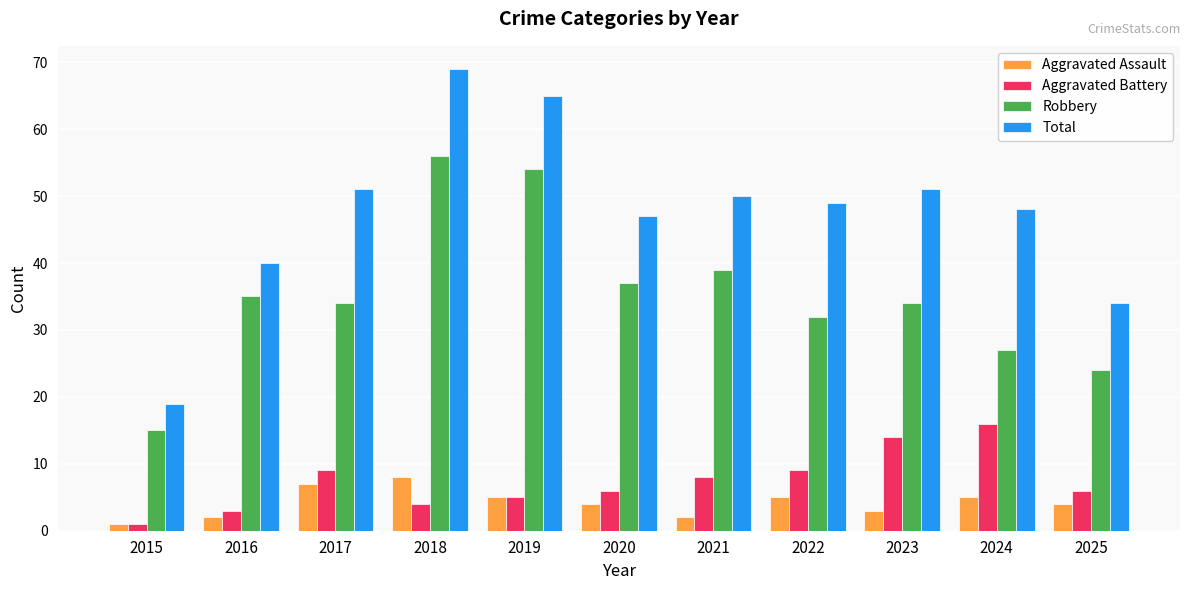

At how many categories does at least one series exceed 35?

9